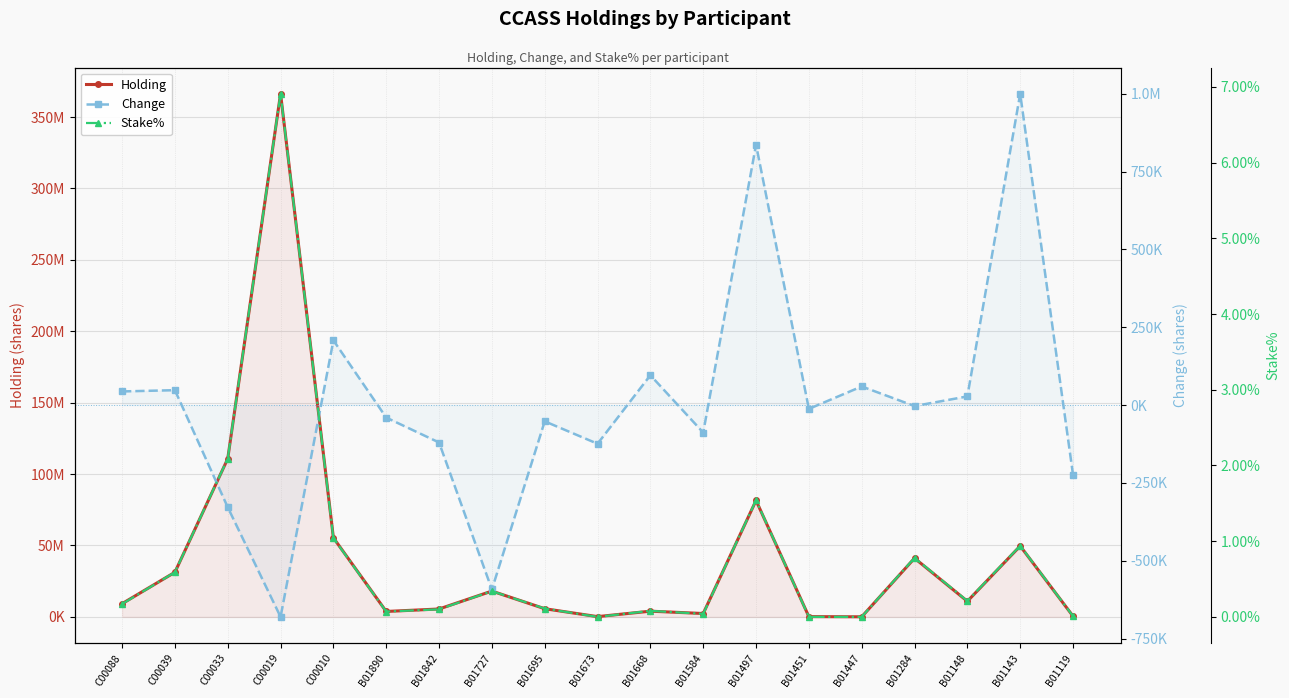

What is the spread (max minus min) of values at B01143?

49647140.1